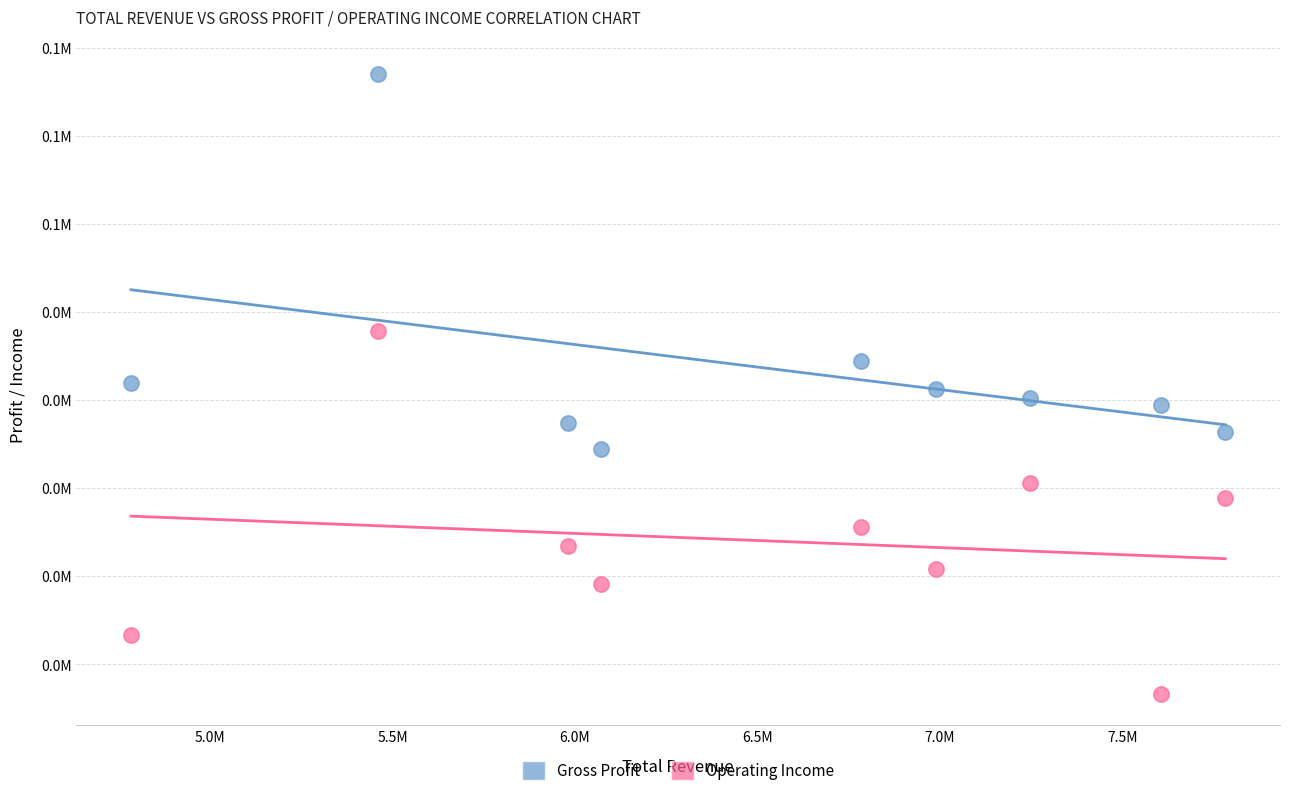

Which series contains the lowest Y value?

Operating Income